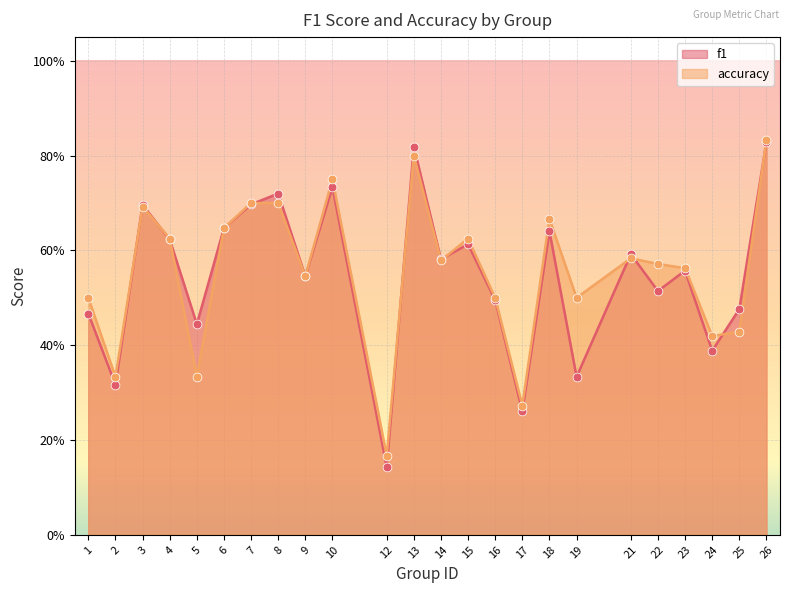

Is the value of accuracy at 7 greater than the value of f1 at 17?

Yes